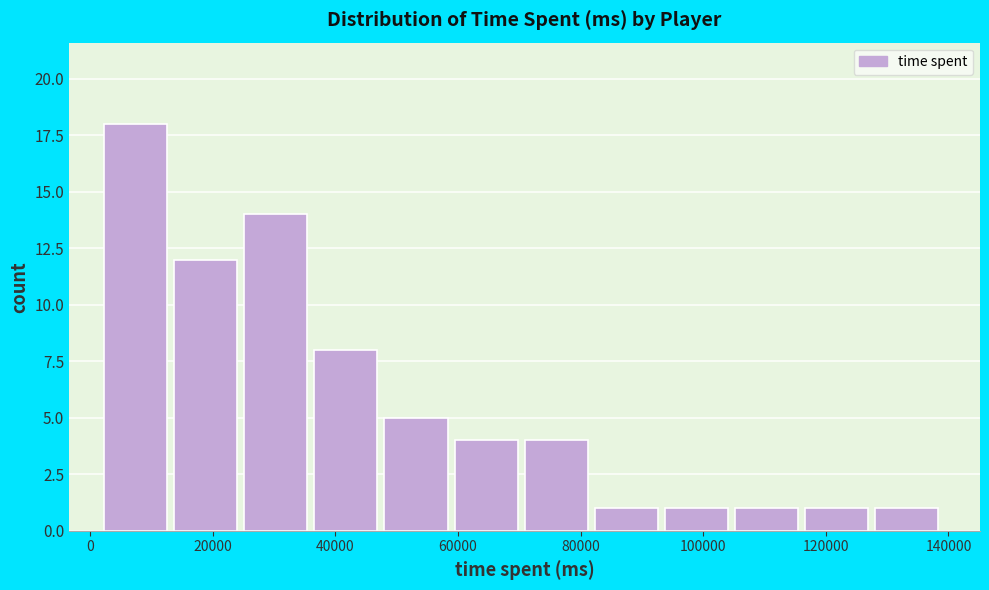

Reading left to right, transcribe this chart: for each bar, give the range it covers on the x-axis and its height. Neither the bar edges nor the heights are printed on the chart, so give them approximately, as read against the axes.

2000 to 14000: 18
14000 to 26000: 12
26000 to 36000: 14
36000 to 48000: 8
48000 to 60000: 5
60000 to 70000: 4
70000 to 82000: 4
82000 to 94000: 1
94000 to 106000: 1
106000 to 116000: 1
116000 to 128000: 1
128000 to 140000: 1